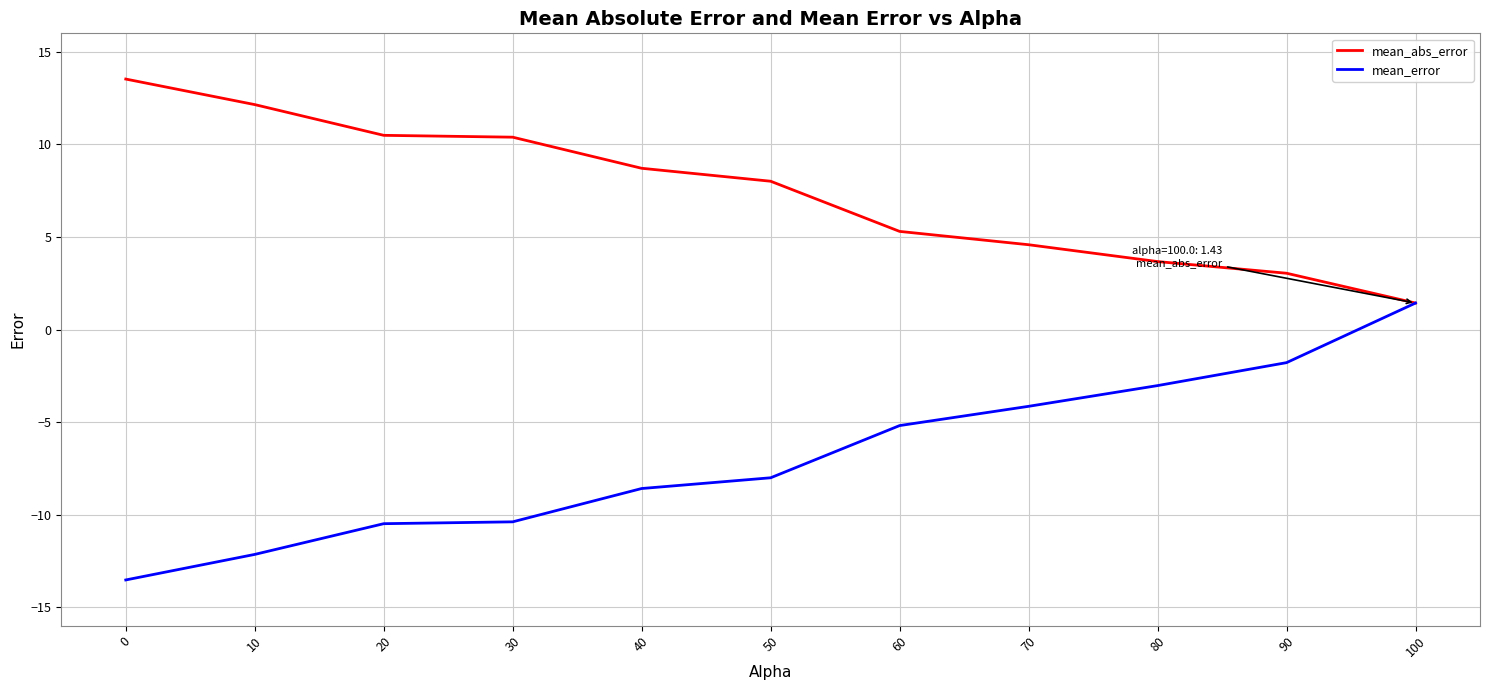

Is the value of mean_error at 60 greater than the value of mean_abs_error at 50?

No